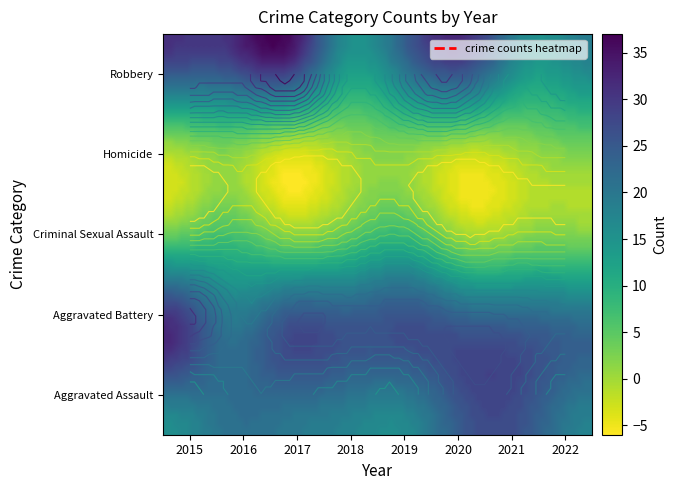

At which category is the sum across all series the highest?

2015